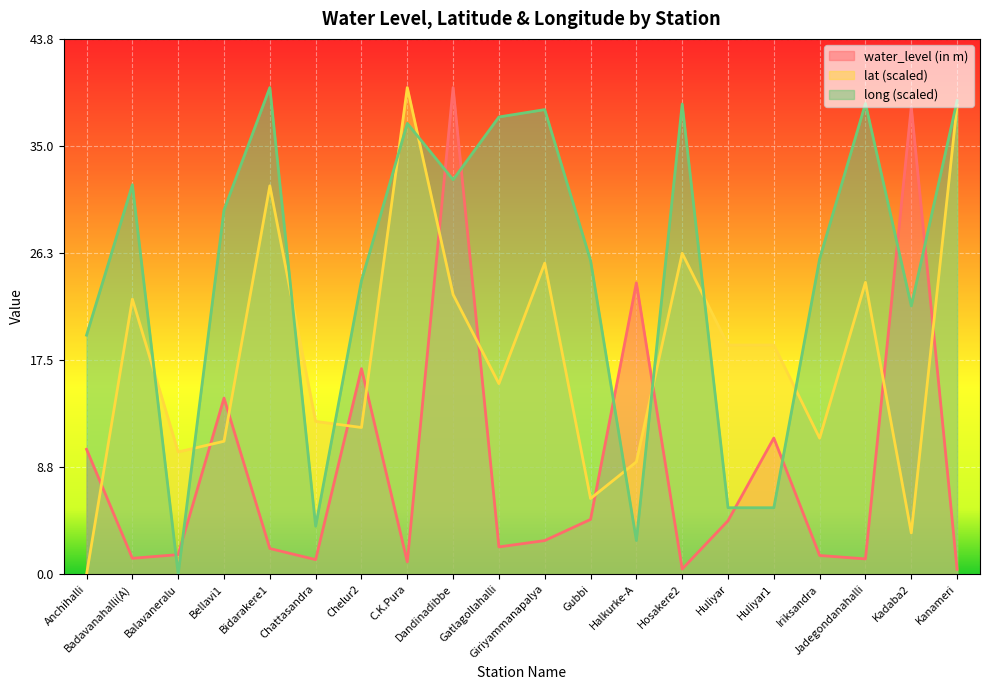

Read the lat value at Chelur2.

12.0